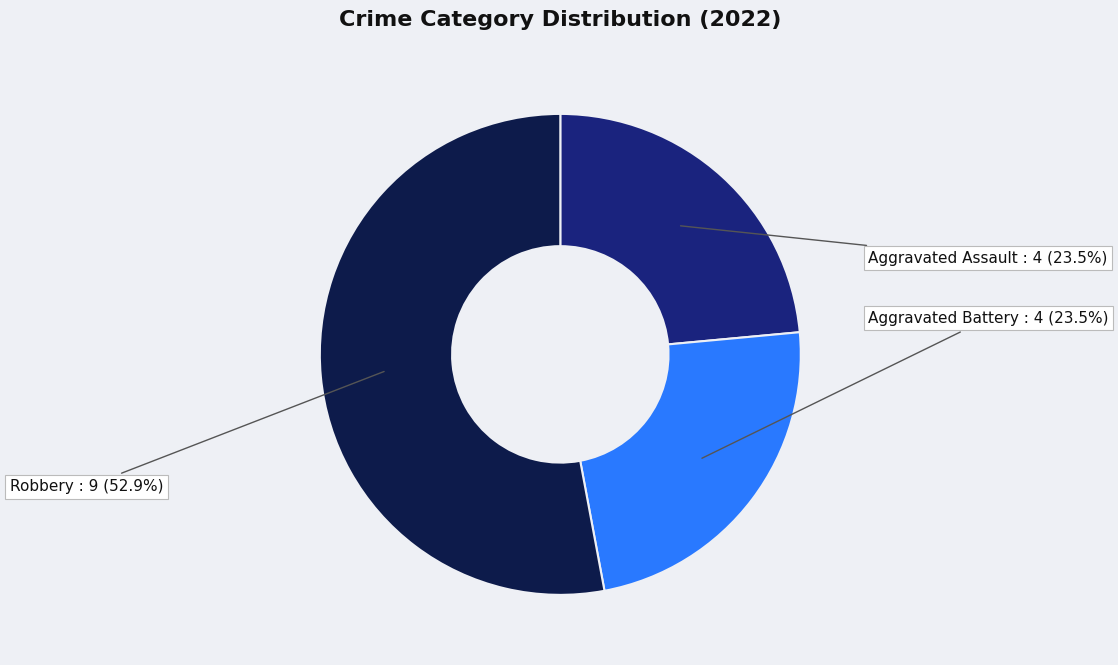

How many slices are in this pie chart?

3